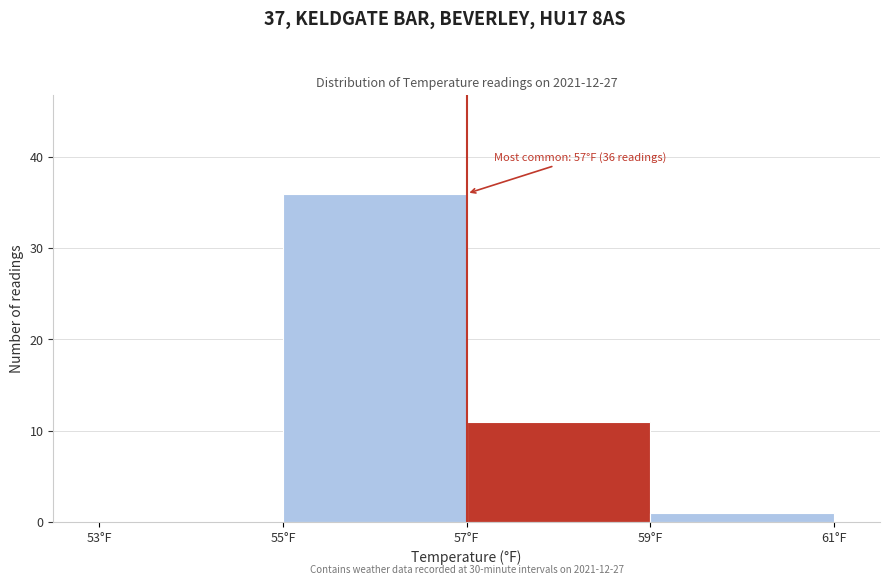

Which range on the x-axis has the tallest bar?

55 to 57